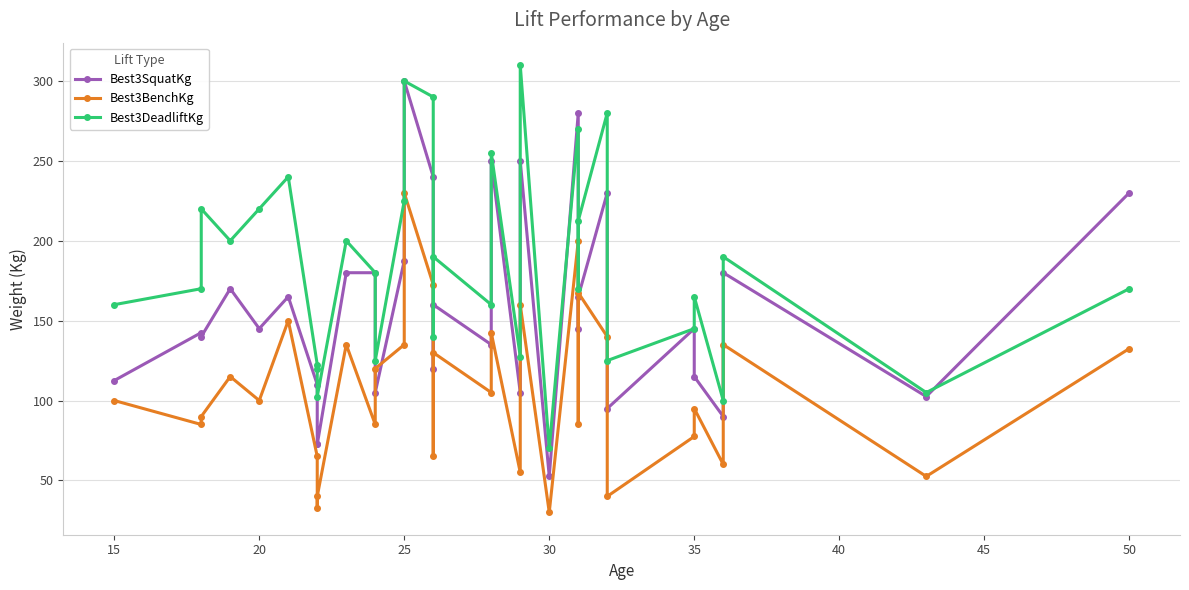

What is the highest value of the Best3BenchKg series?

230.0